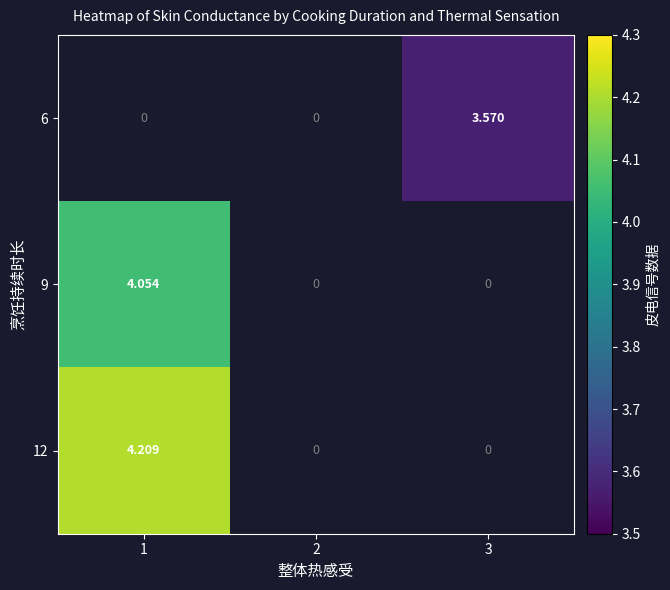

What is the greatest value displayed?

4.2